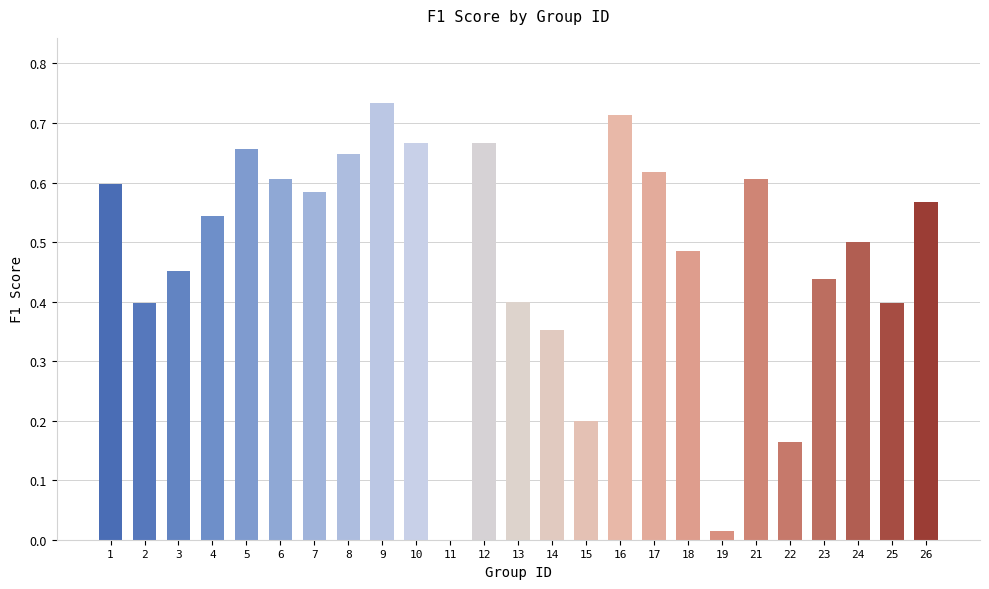

At which category does the chart reach its peak across all series?

9